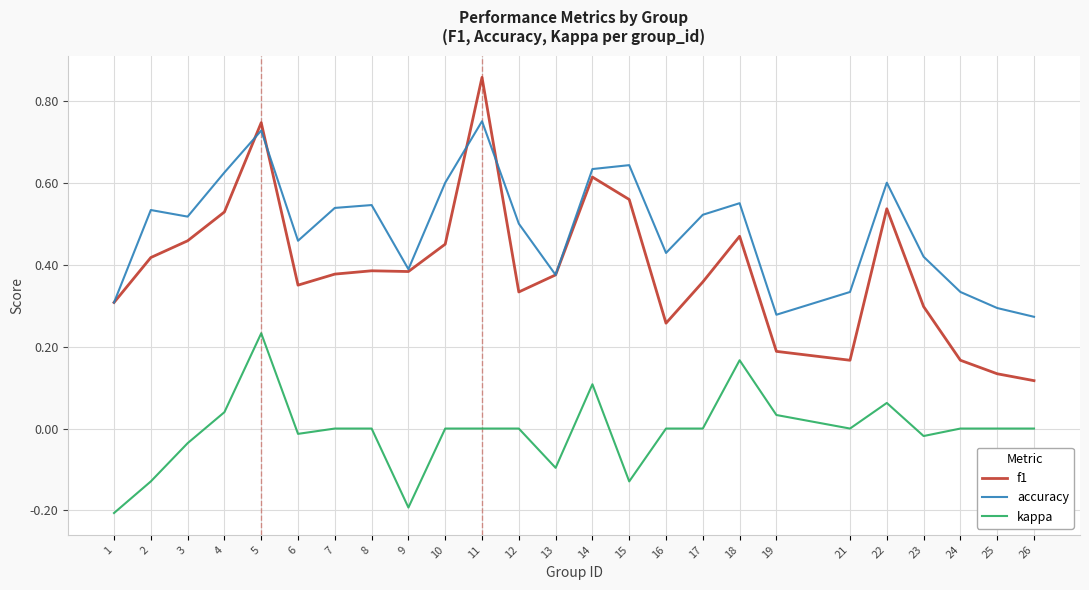

Is the value of f1 at 14 greater than the value of kappa at 7?

Yes